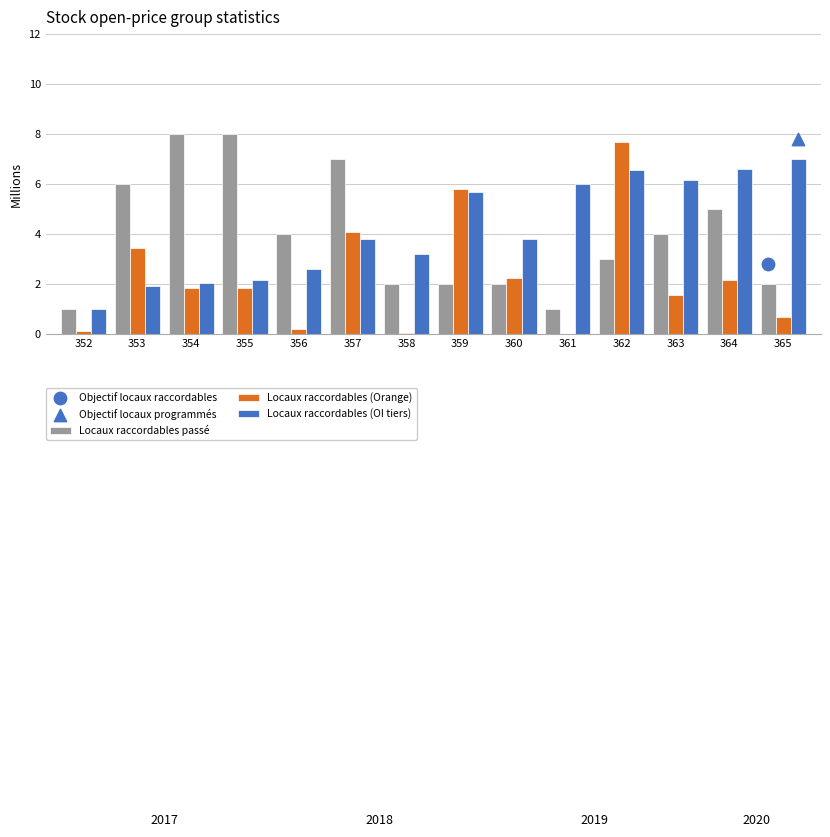

Is the value of Locaux raccordables (Orange) at 352 greater than the value of Locaux raccordables (OI tiers) at 365?

No